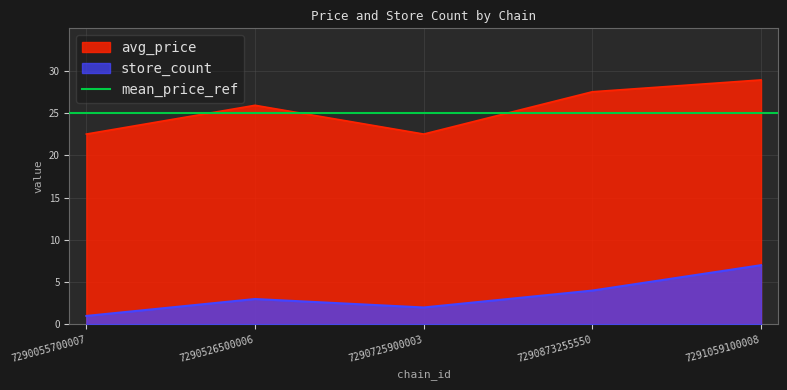

True or false: store_count and avg_price intersect in this chart.

False